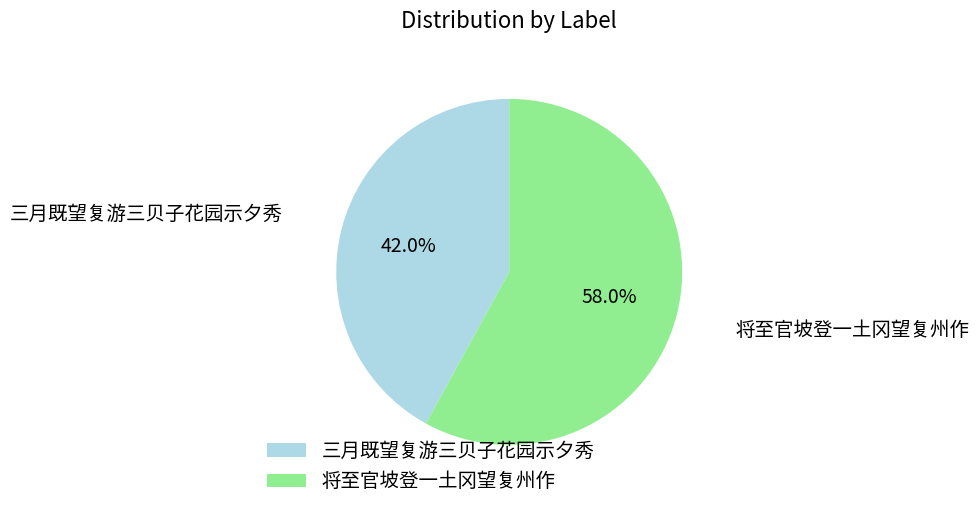

How many slices are in this pie chart?

2